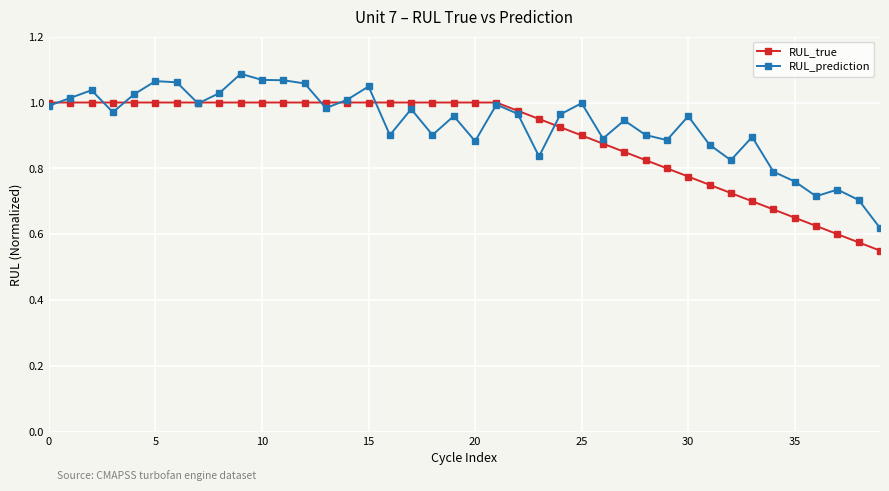

Does the chart have visible grid lines?

Yes